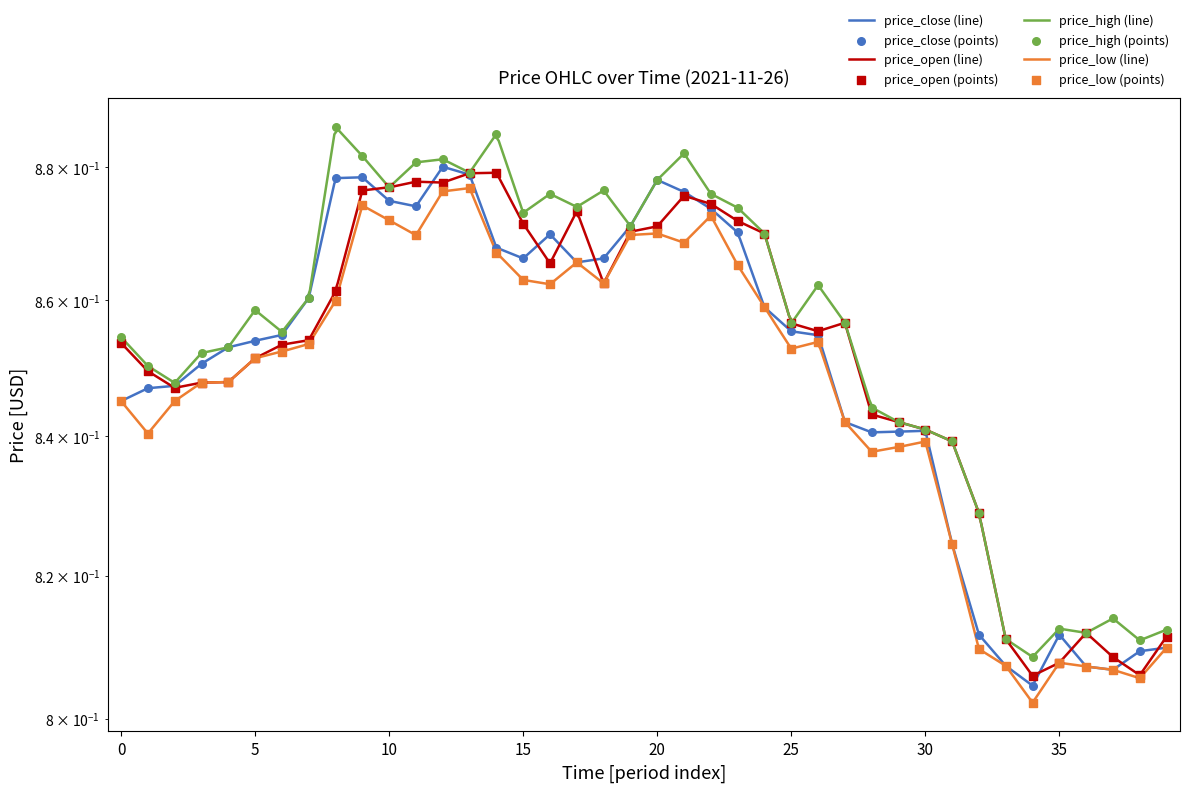

Which series contains the highest Y value?

price_high